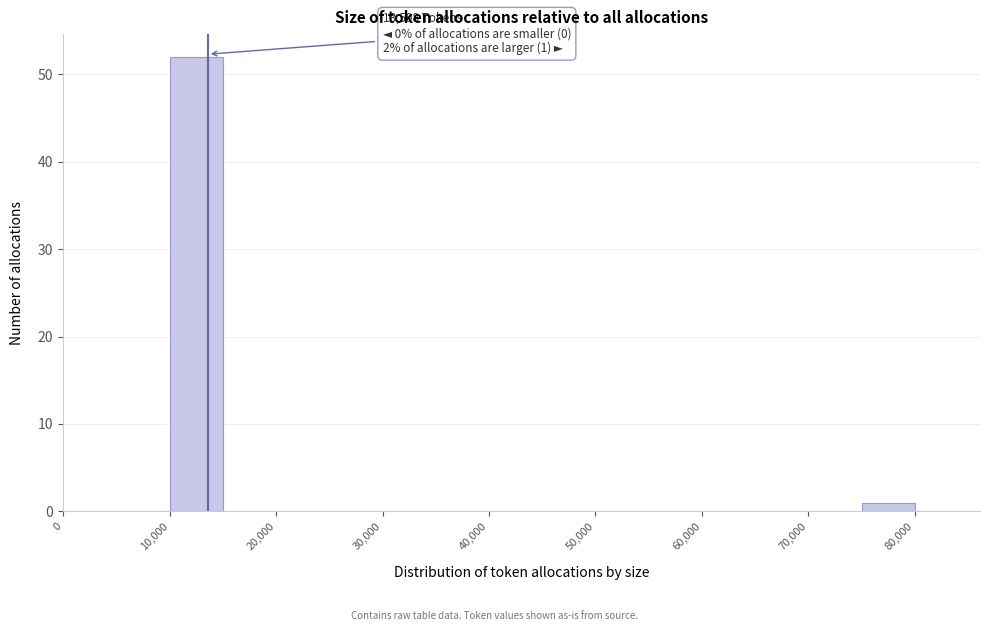

Over which range of the x-axis is the bar tallest?

10000 to 15000